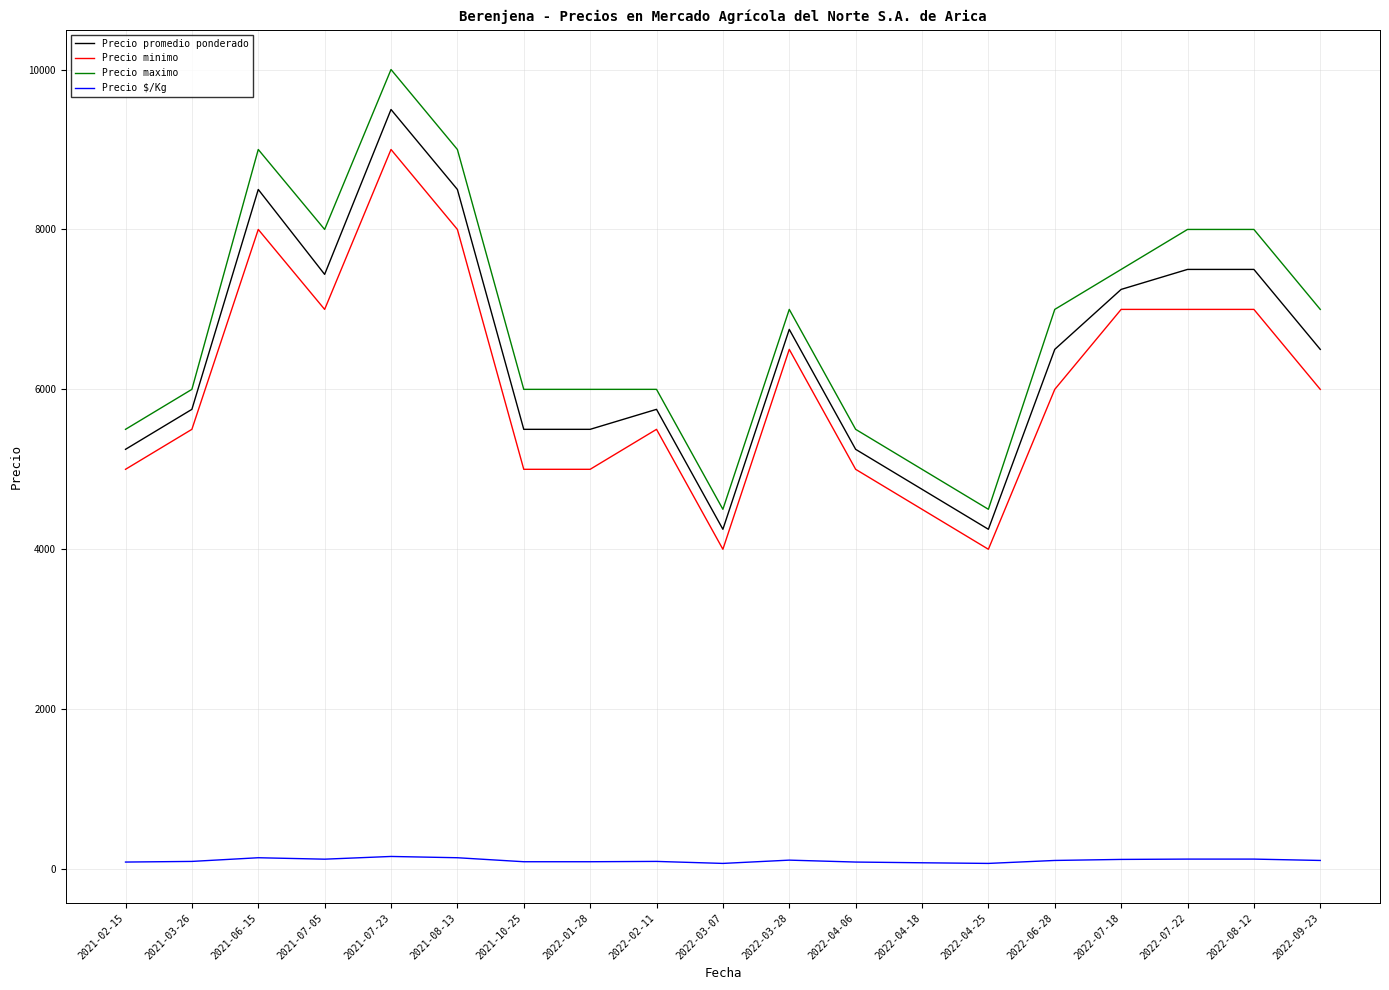

What is the spread (max minus min) of values at 2022-07-22?

7875